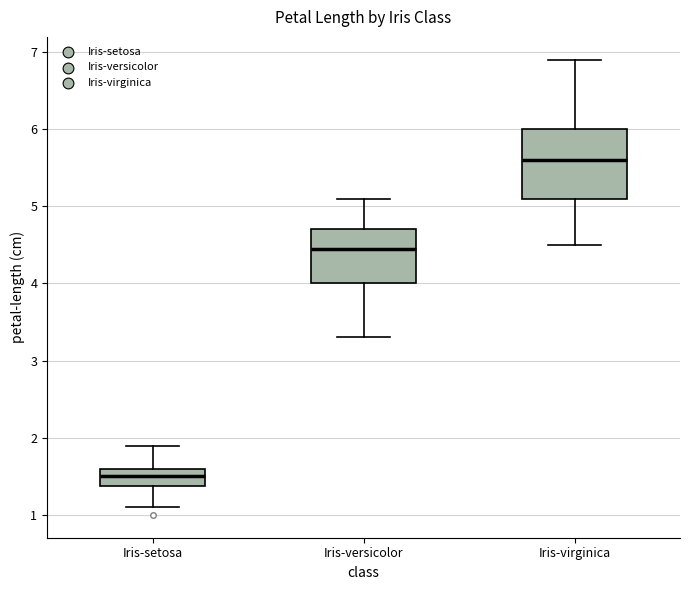

Reading left to right, transcribe this box plot: for each box, give where its median line is, the range the box spans, and where its two whiskers end, as read against the y-axis. The values are not printed on the chart, so give them approximately, as read against the axis.

Iris-setosa: median 1.5, box 1.4 to 1.6, whiskers 1.1 to 1.9
Iris-versicolor: median 4.5, box 4.0 to 4.7, whiskers 3.3 to 5.1
Iris-virginica: median 5.6, box 5.1 to 6.0, whiskers 4.5 to 6.9